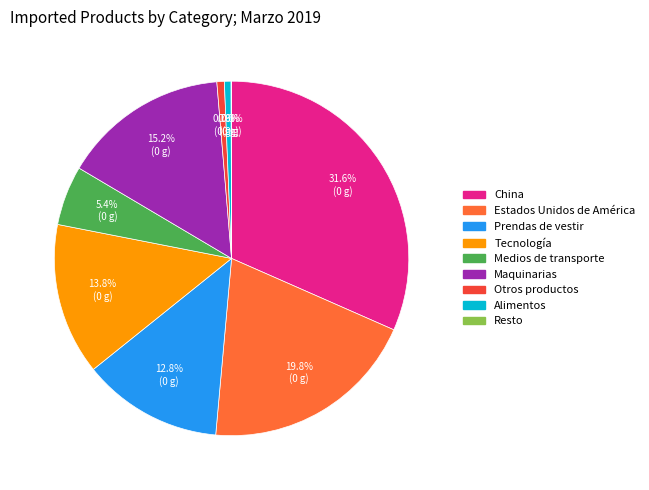

To the nearest percent, what is the average slice percentage?

11%